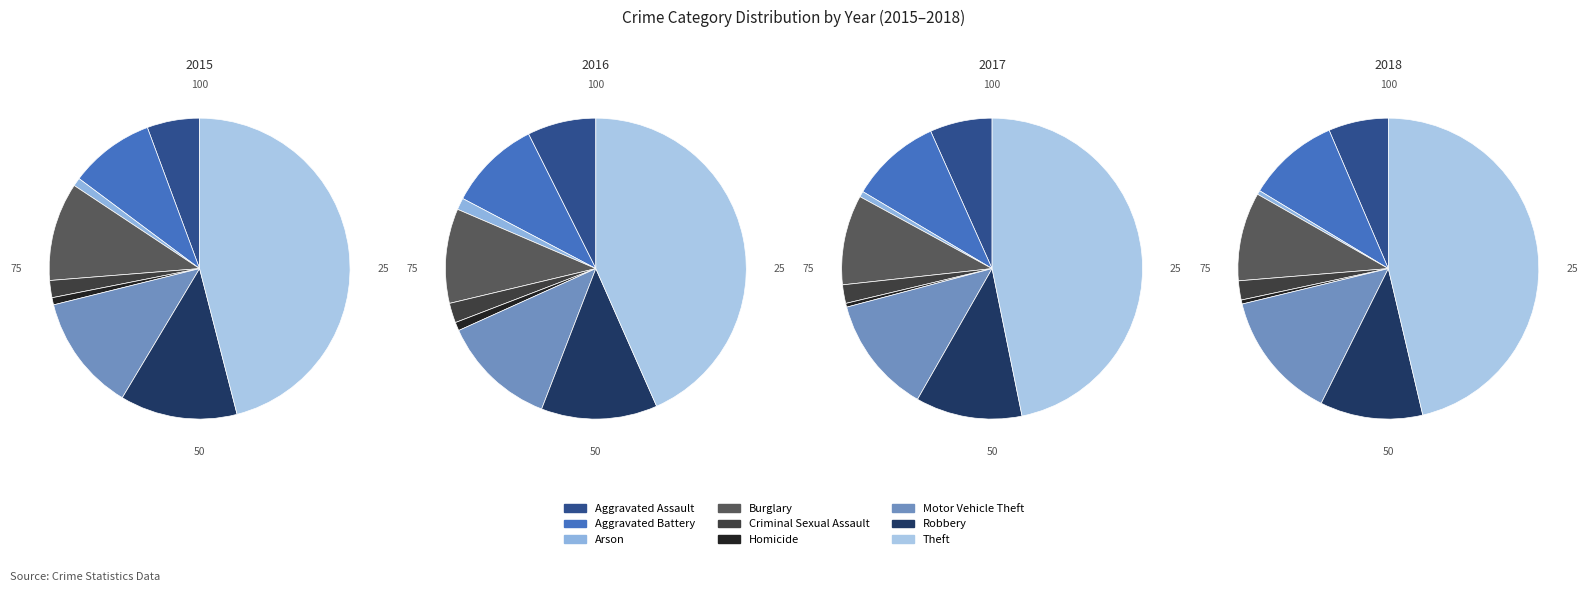

To the nearest percent, what is the average slice percentage?

11%